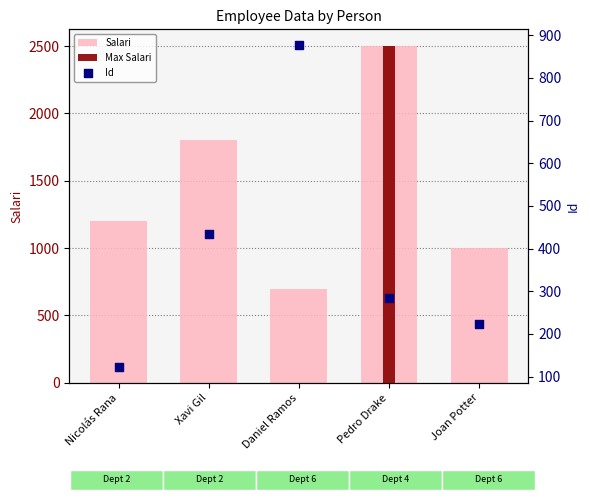

Which series reaches the maximum Y coordinate?

Salari